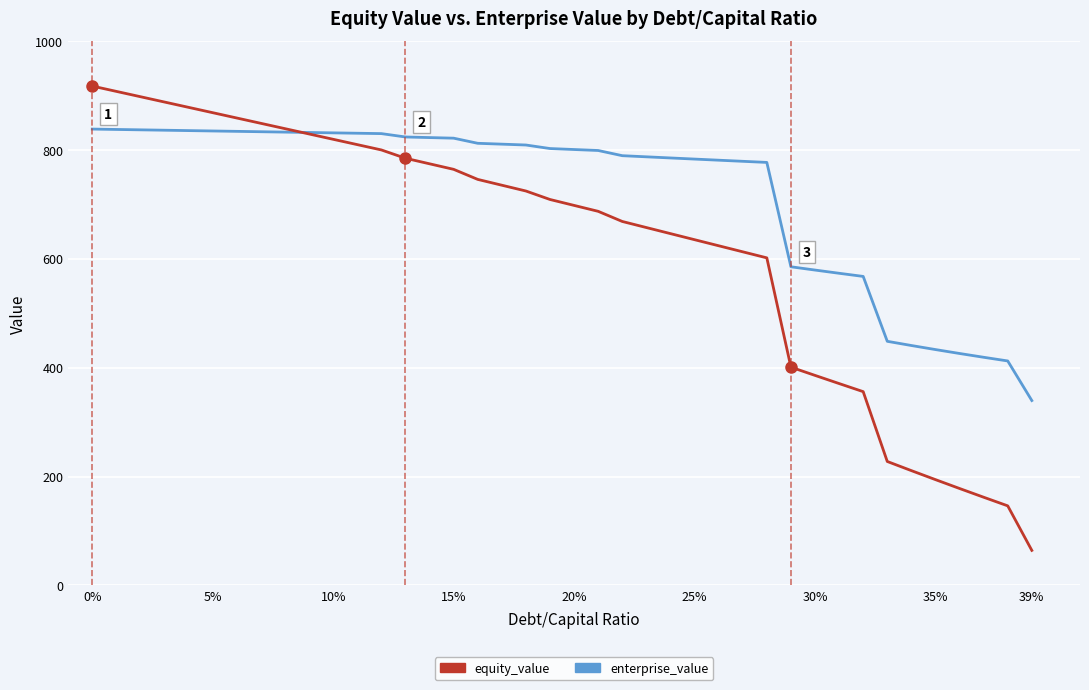

How many lines are shown in the chart?

2